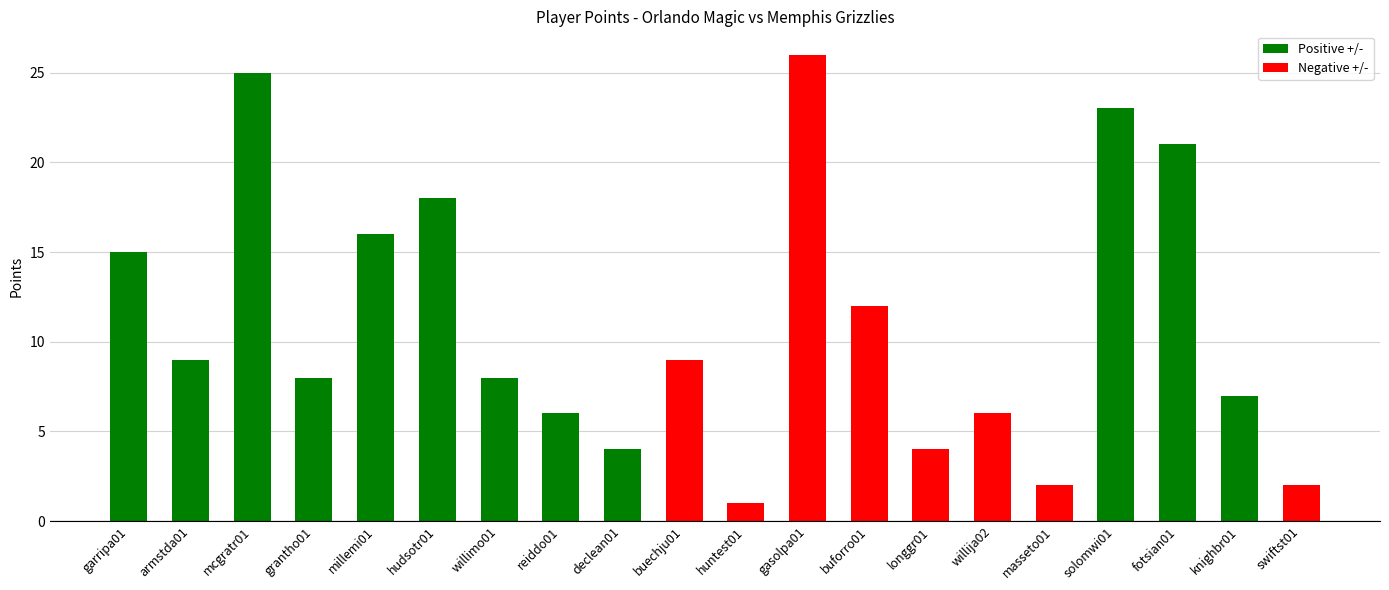

At which label is the value closest to 13?

buforro01